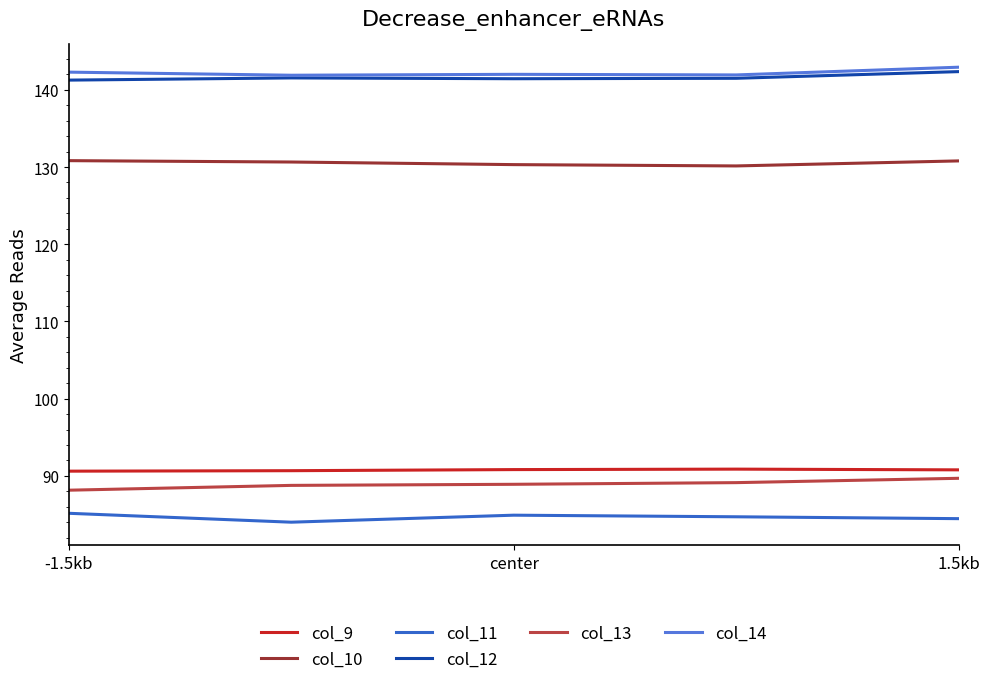

What is the greatest value displayed?

142.9